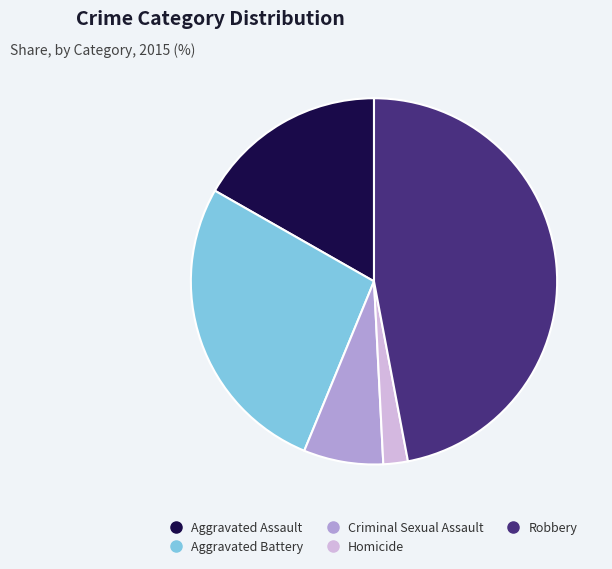

Is there a majority slice in this chart?

No